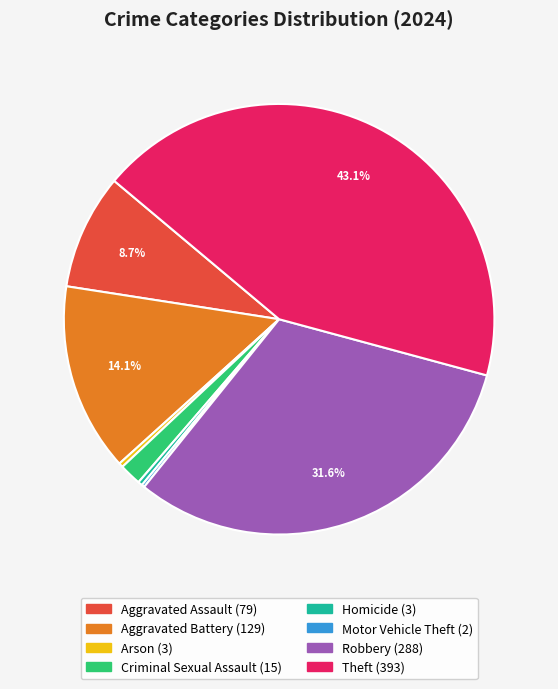

Does any single category account for the majority?

No